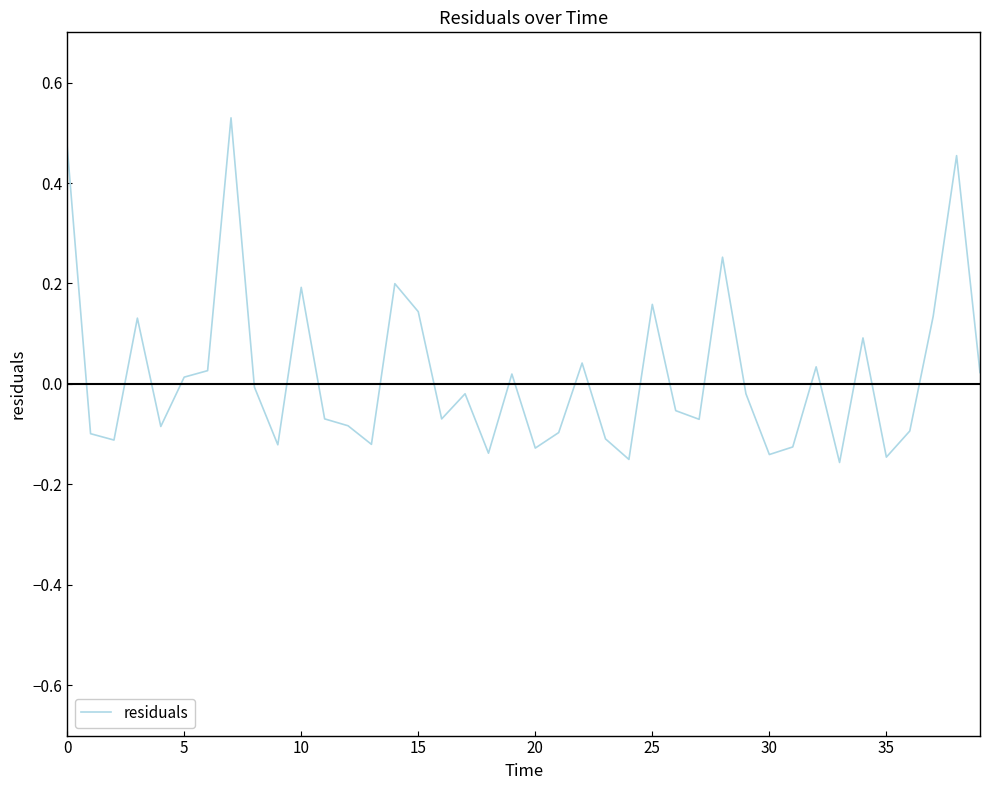

What is the difference between the maximum and minimum values?

0.7